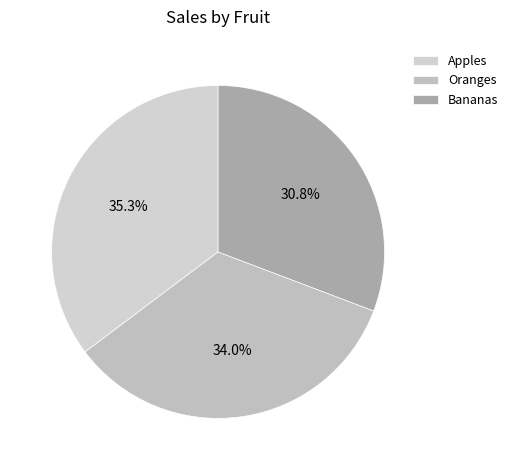

What portion of the pie excludes Oranges?

66.0%